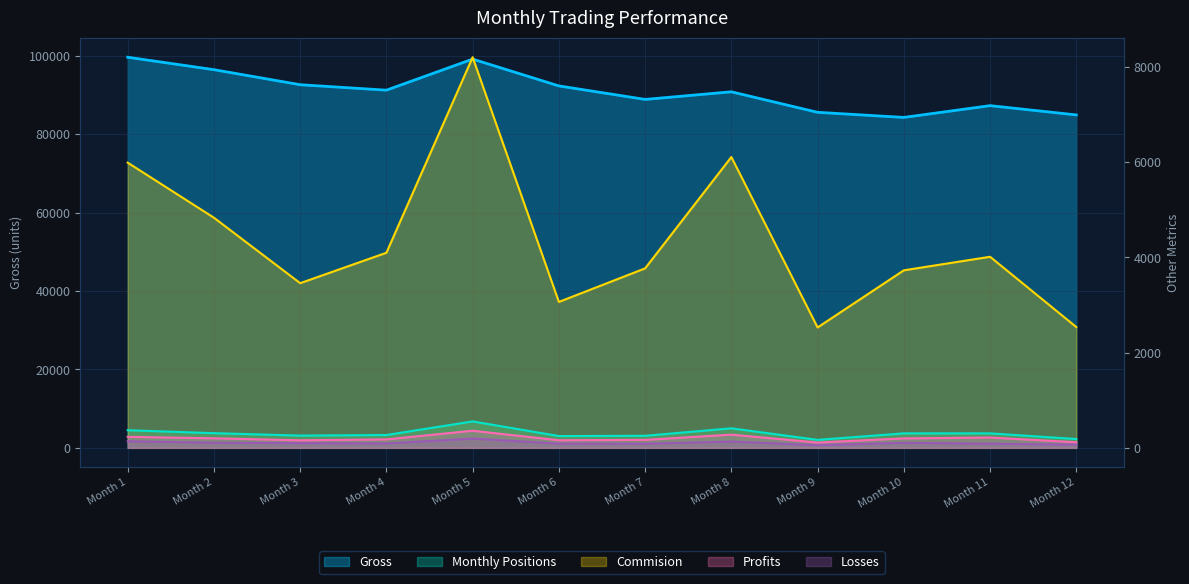

How many series are shown in this chart?

5